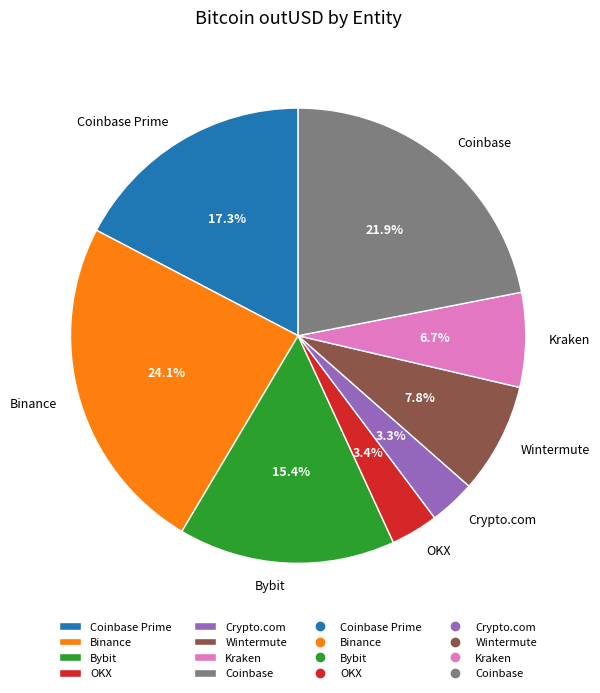

True or false: OKX accounts for 3% of the total.

True